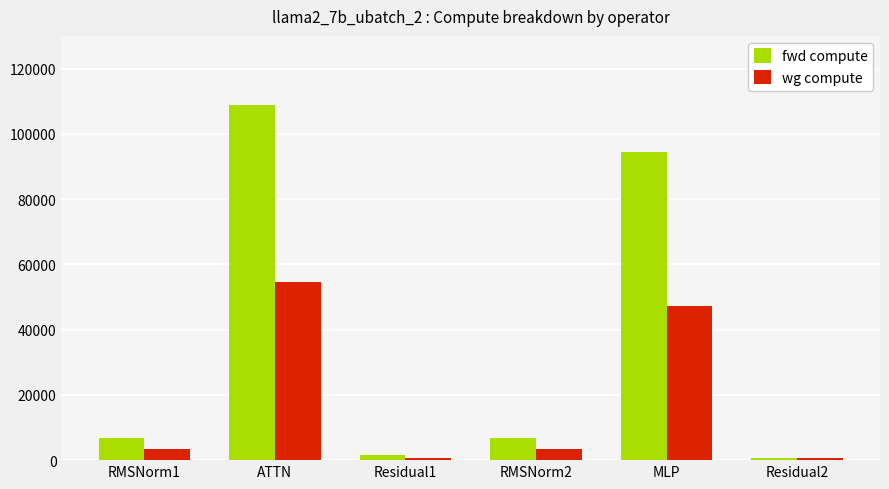

Rank the series by their maximum value, from highest to lowest.

fwd compute, wg compute